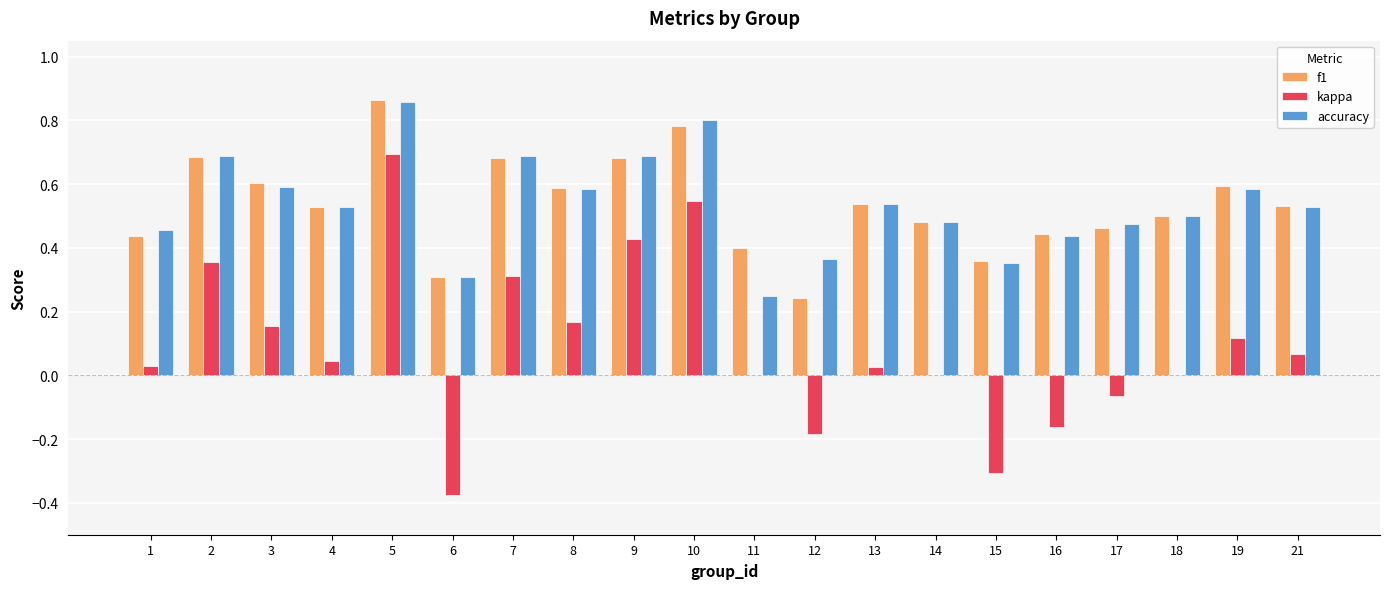

Is the value of kappa at 6 greater than the value of accuracy at 5?

No